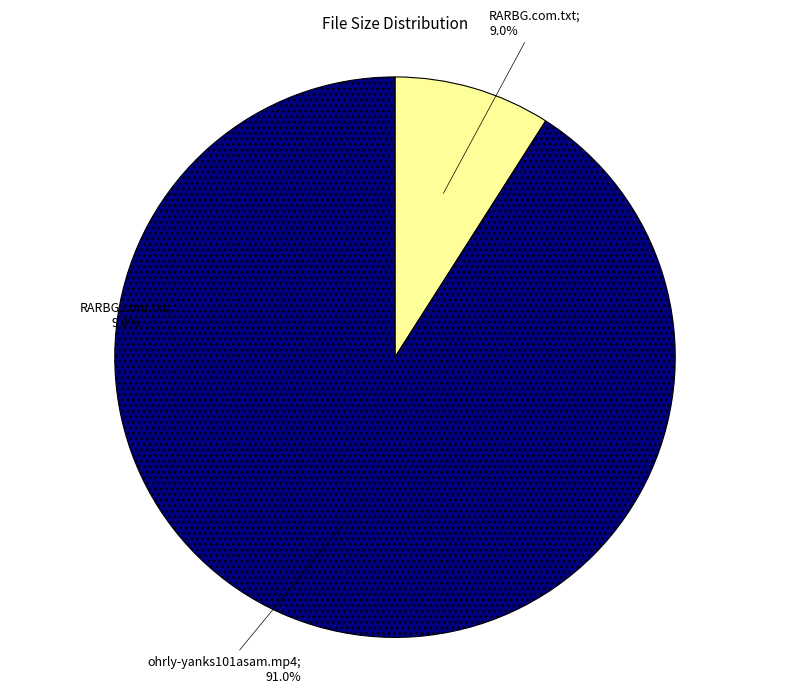

Does any single category account for the majority?

Yes